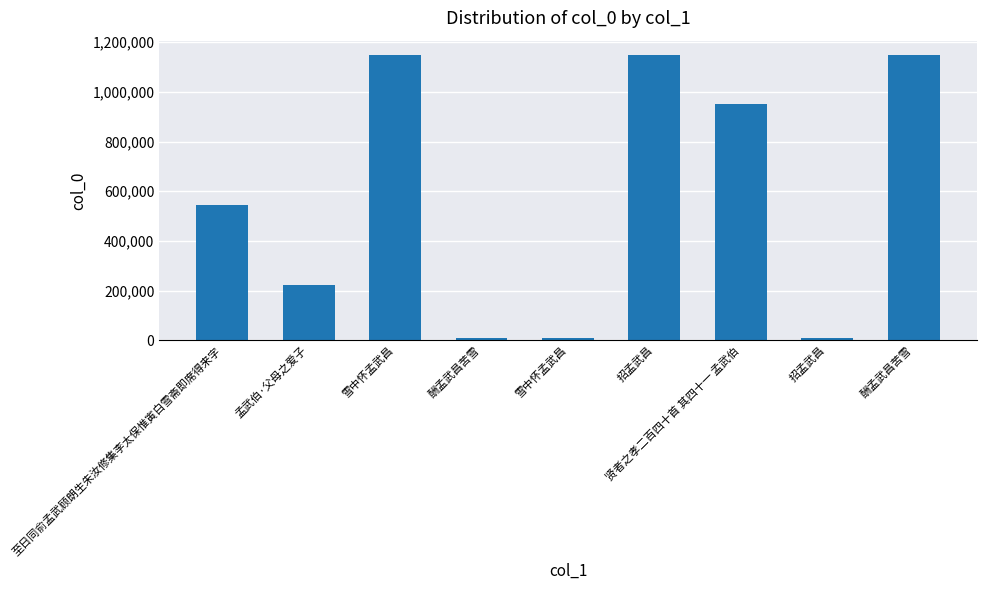

How many bars are there in total?

9